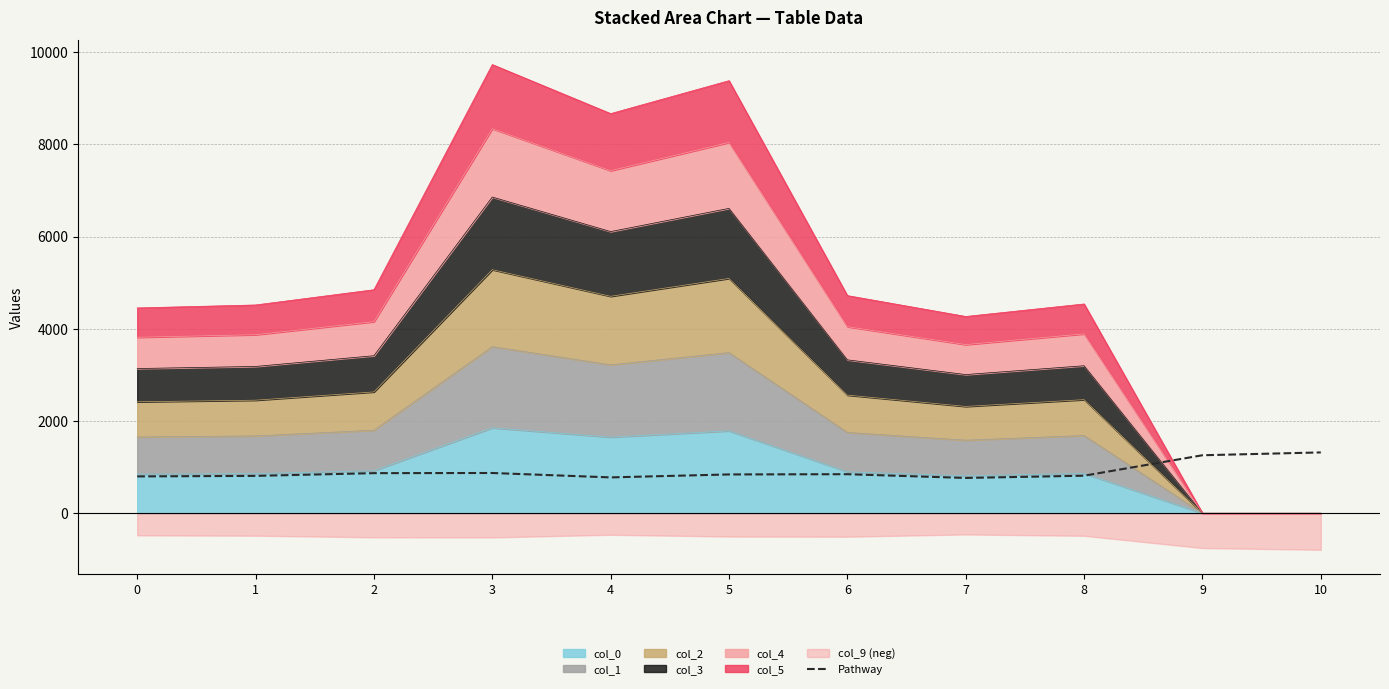

Reading left to right, what are all the values shown in this chart?

0=799.2	1=810.7	2=870.0	3=873.2	4=777.7	5=841.8	6=847.2	7=765.9	8=814.6	9=1258.0	10=1319.2